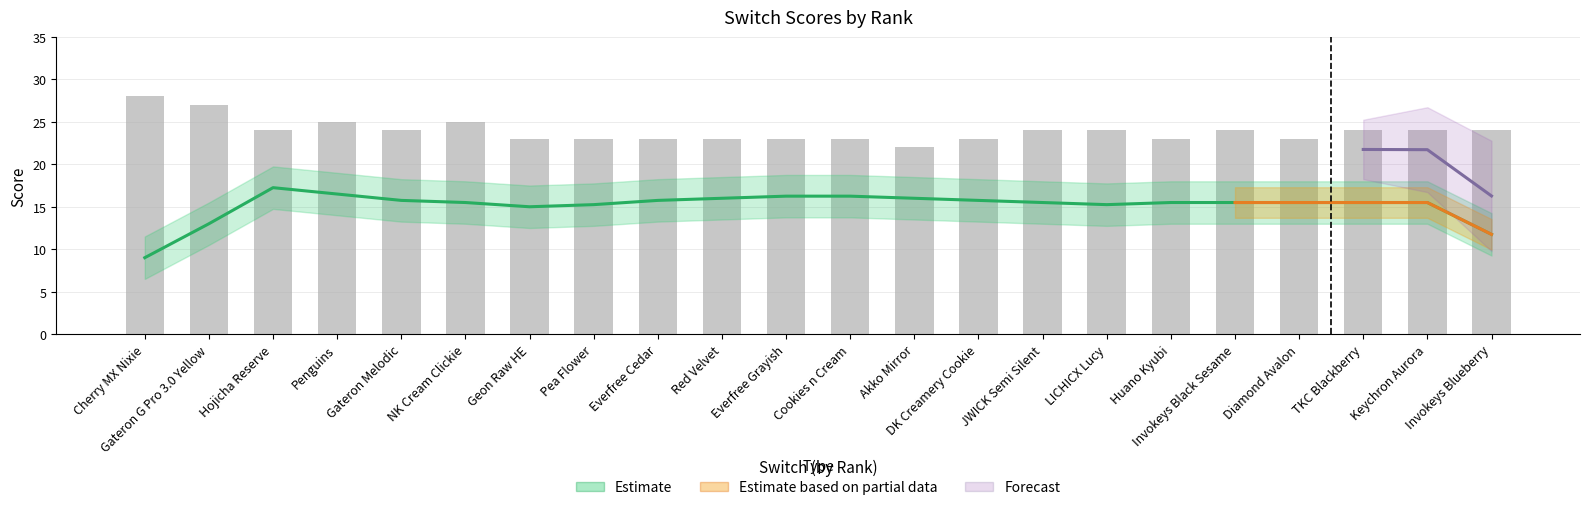

What is the average value of the Timeless Total series?

23.9